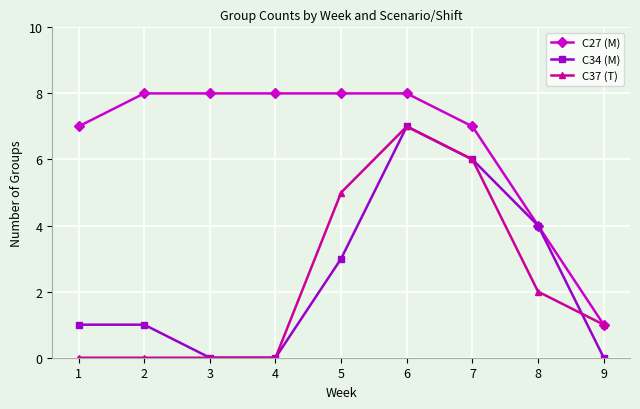

Rank the series at 2 from highest to lowest value.

C27 (M), C34 (M), C37 (T)